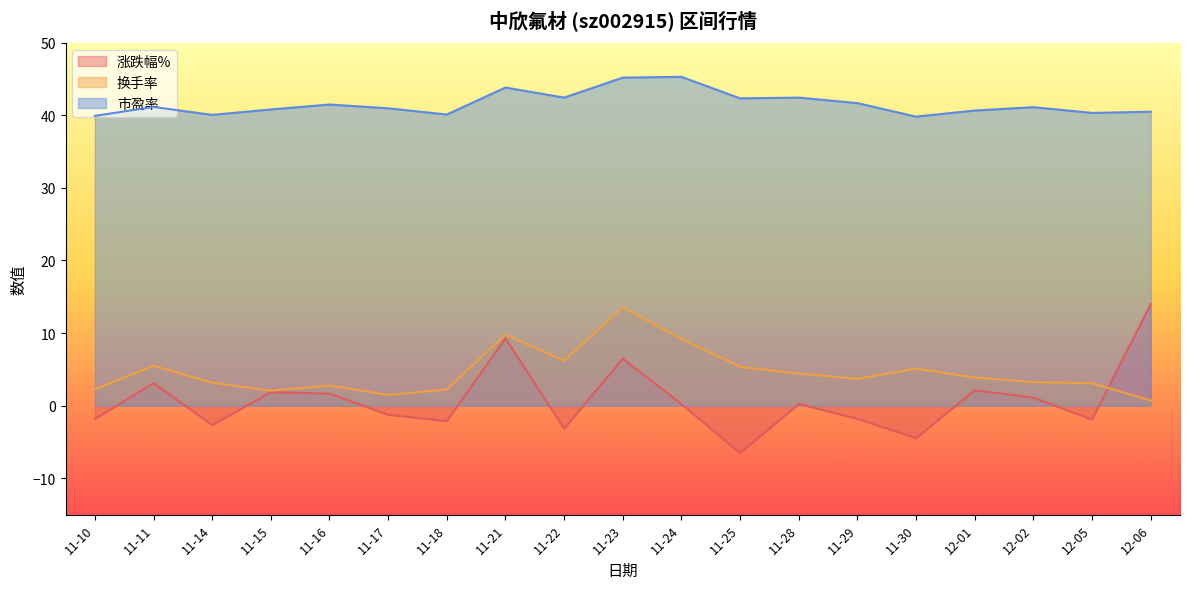

At 11-10, list the series in order from smallest to largest.

涨跌幅%, 换手率, 市盈率